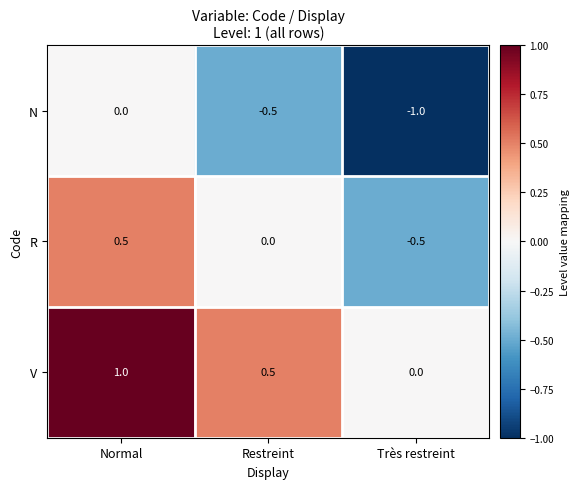

What is the difference between the highest and lowest values at Restreint?

1.0